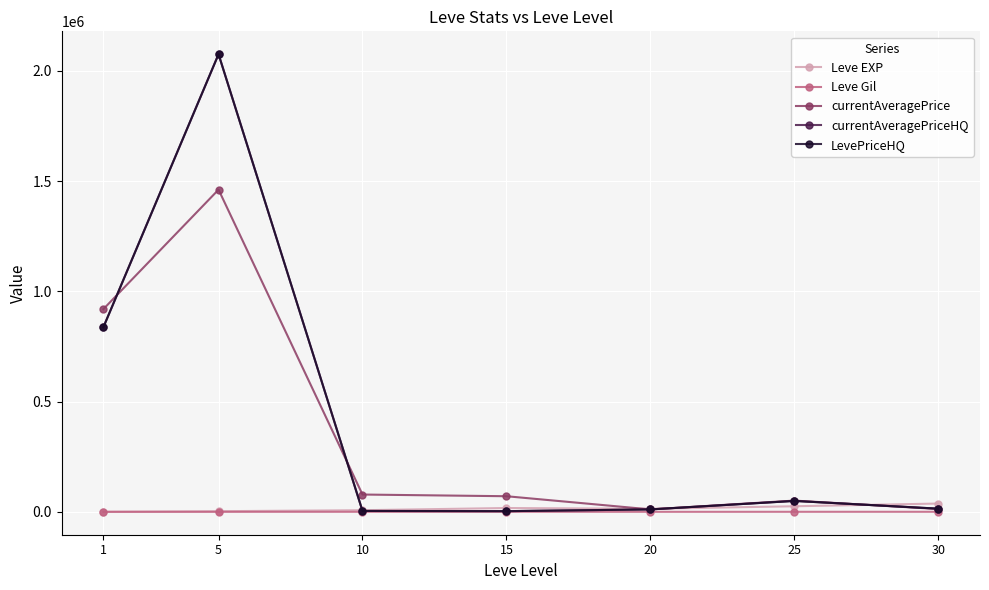

True or false: currentAveragePriceHQ and Leve Gil cross at least once.

False